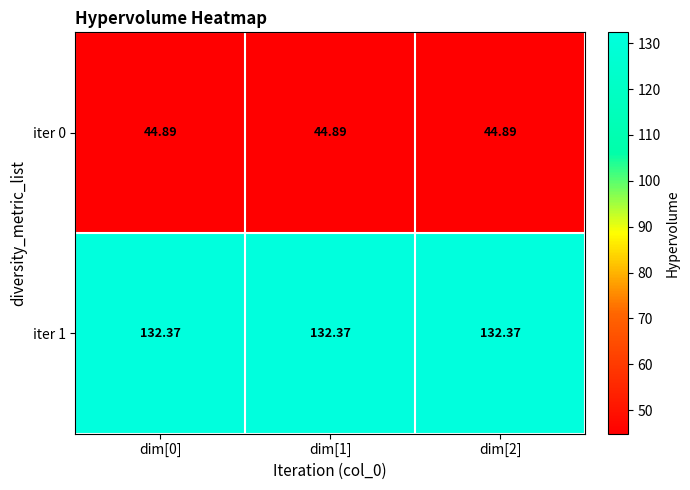

How many categories are shown in the chart?

3